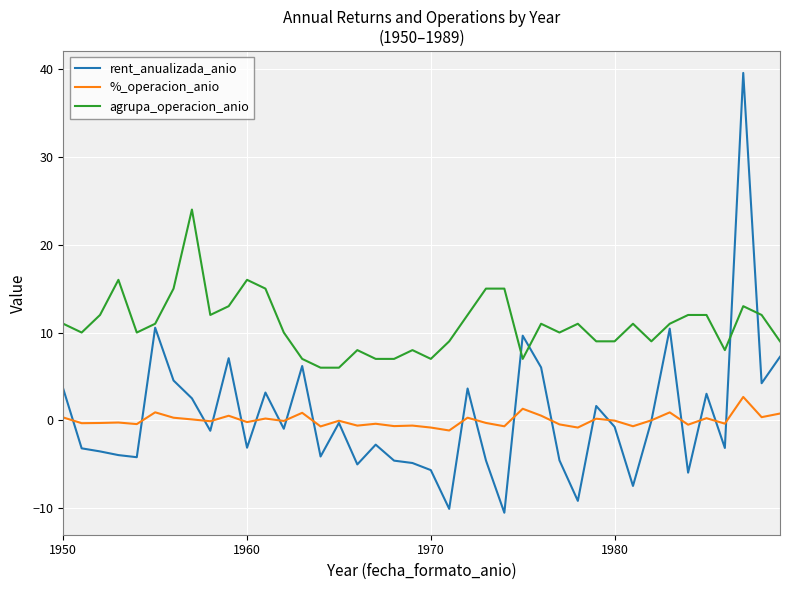

How many lines are shown in the chart?

3